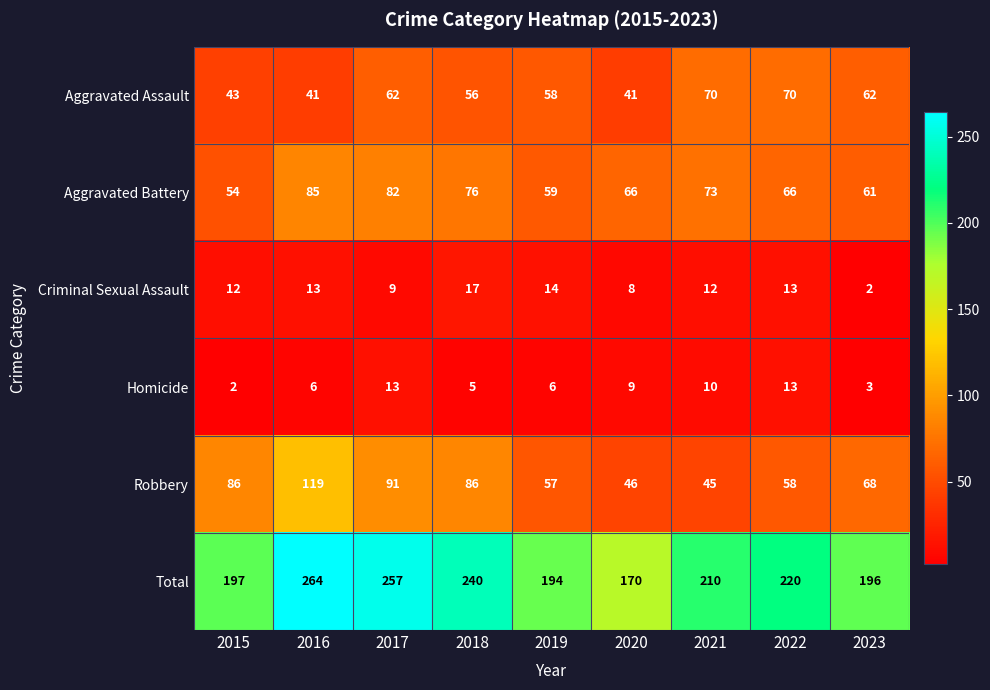

Rank the series by their maximum value, from highest to lowest.

Total, Robbery, Aggravated Battery, Aggravated Assault, Criminal Sexual Assault, Homicide